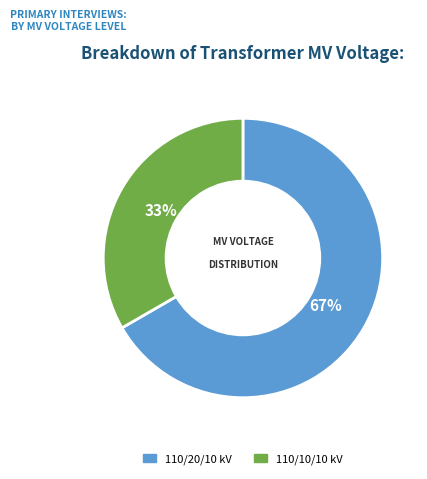

Does any single category account for the majority?

Yes